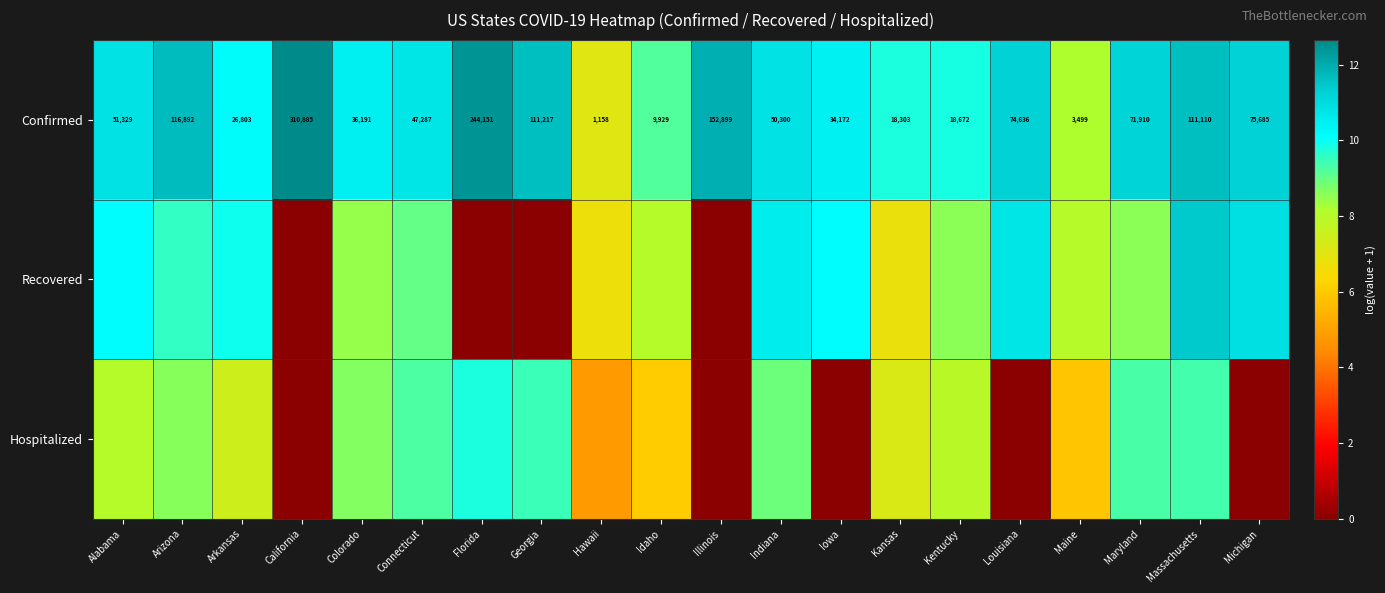

Rank the categories by Confirmed value from highest to lowest.

California, Florida, Illinois, Arizona, Georgia, Massachusetts, Michigan, Louisiana, Maryland, Alabama, Indiana, Connecticut, Colorado, Iowa, Arkansas, Kentucky, Kansas, Idaho, Maine, Hawaii